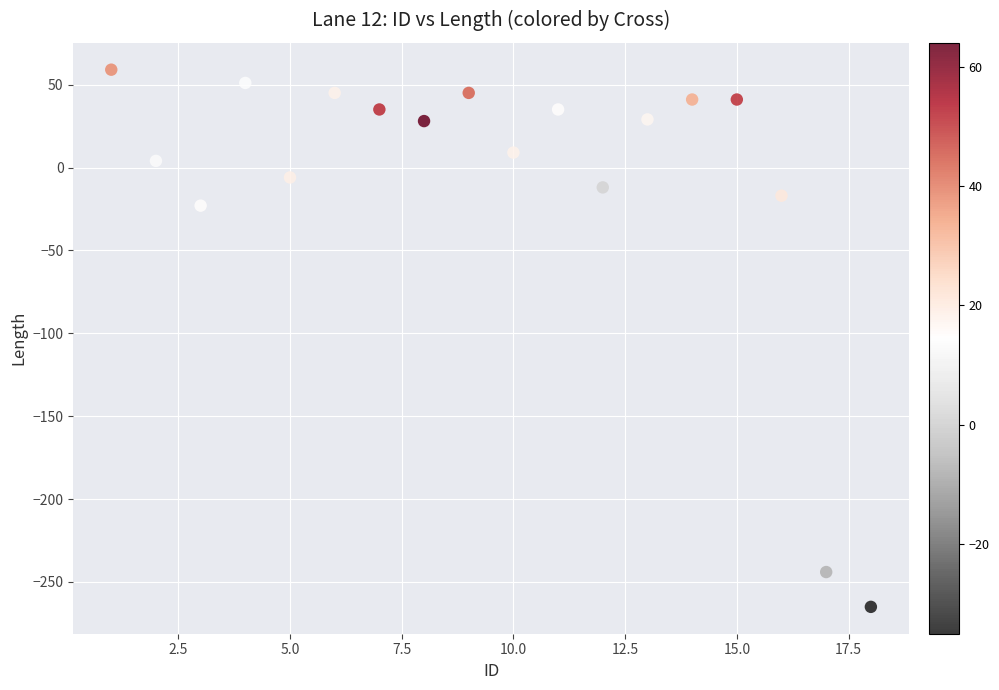

What Y value in the scatter plot is closest to -103?

-23